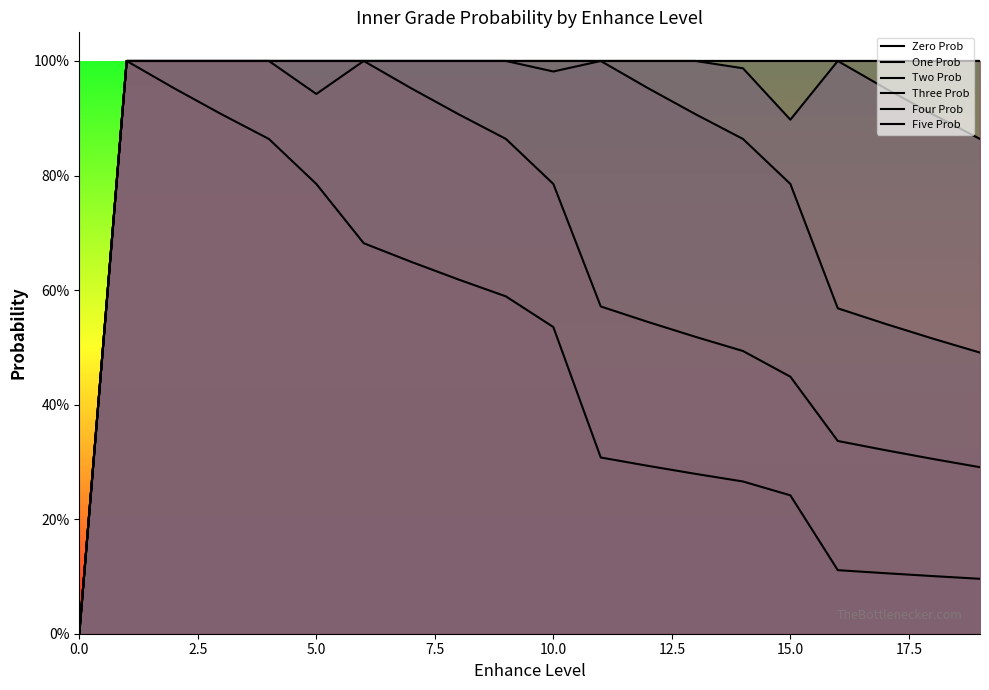

Which series has the largest total across all categories?

innerGradeFourProb